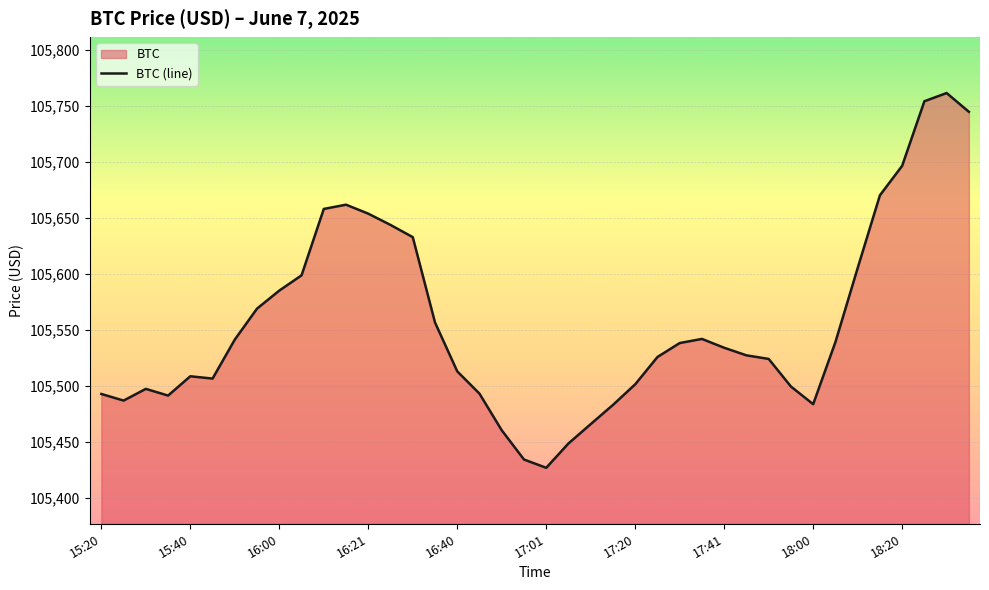

What is the approximate value at 39?

105744.9